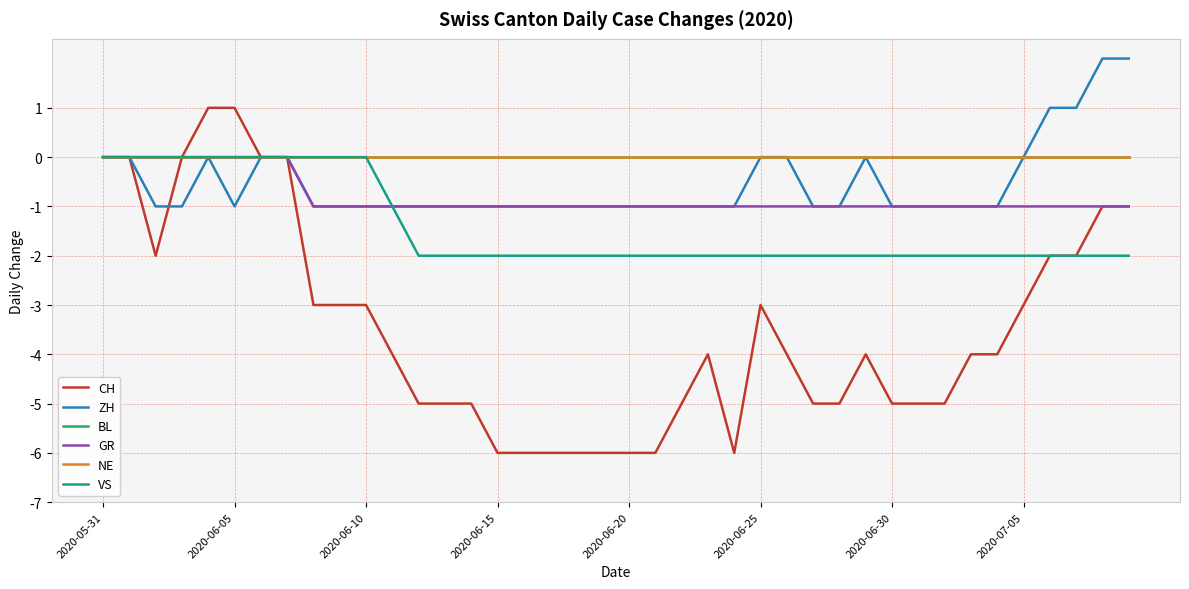

List the series in order of their peak value, lowest first.

BL, GR, NE, VS, CH, ZH